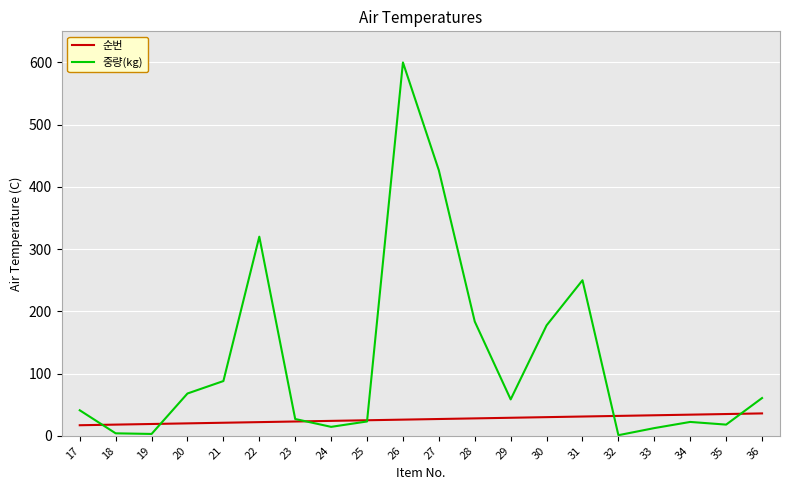

The value of 중량(kg) at 18 is 4.0. True or false?

True